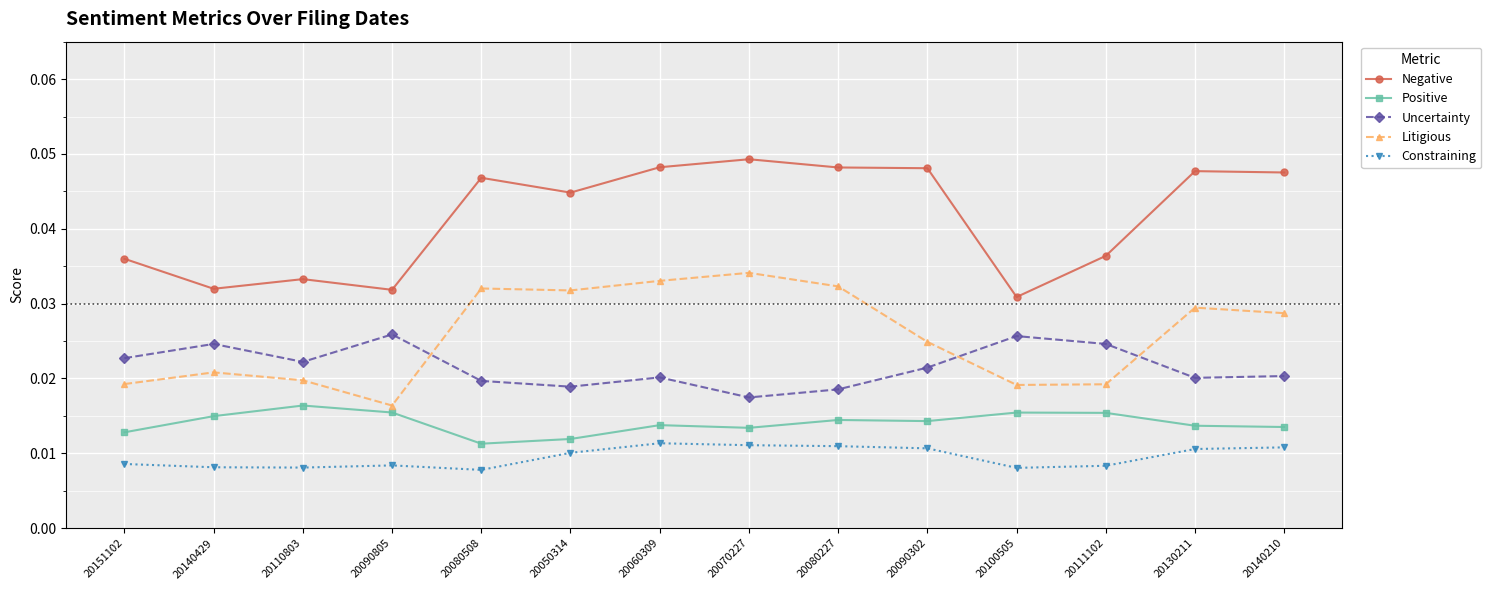

Between 20151102 and 20050314, which series saw the biggest shift?

Litigious